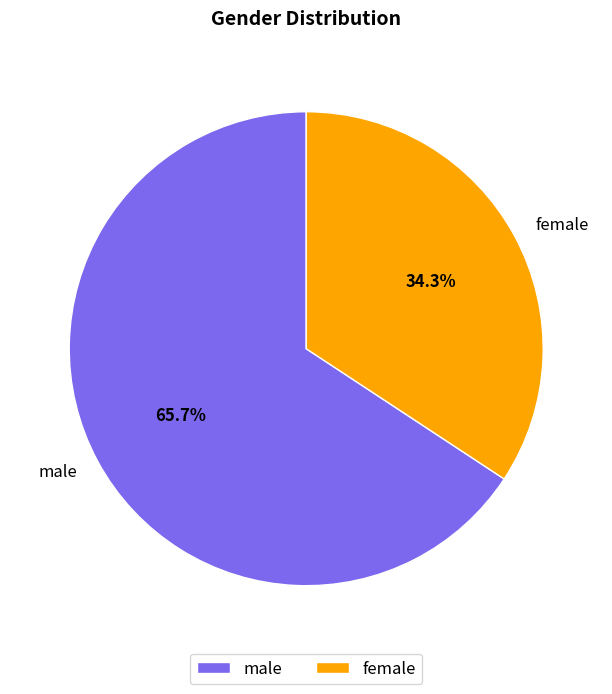

Count the number of slices in the pie.

2